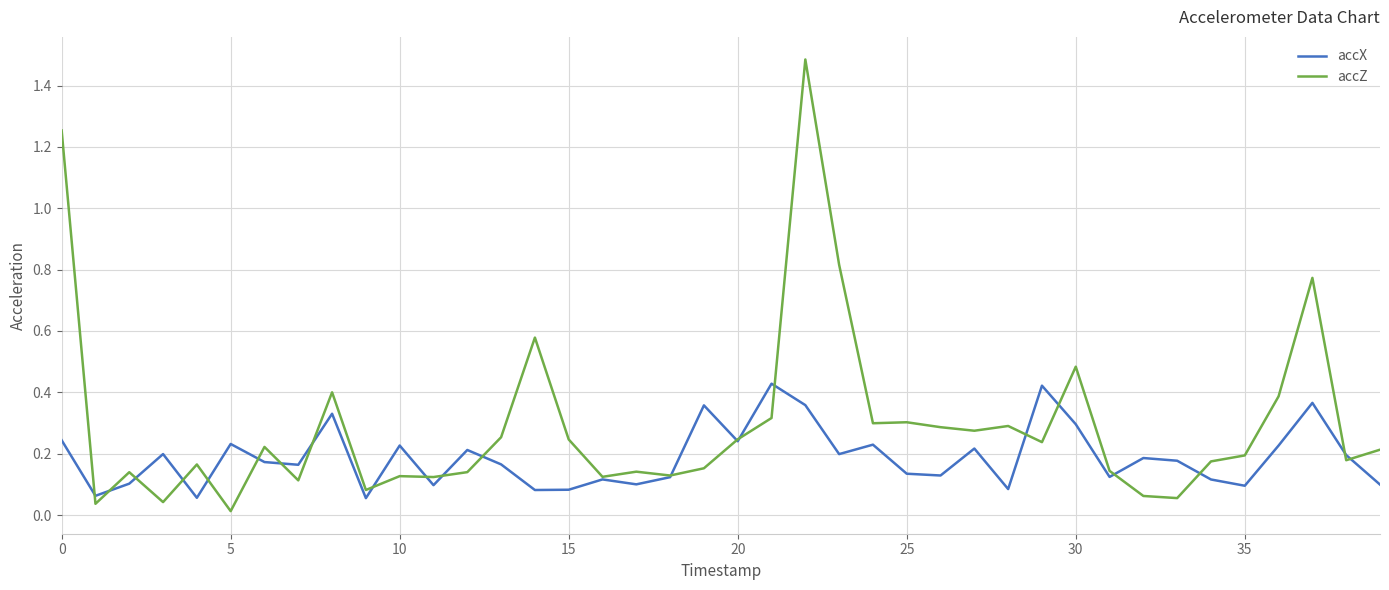

What is the maximum value shown in the chart?

1.5